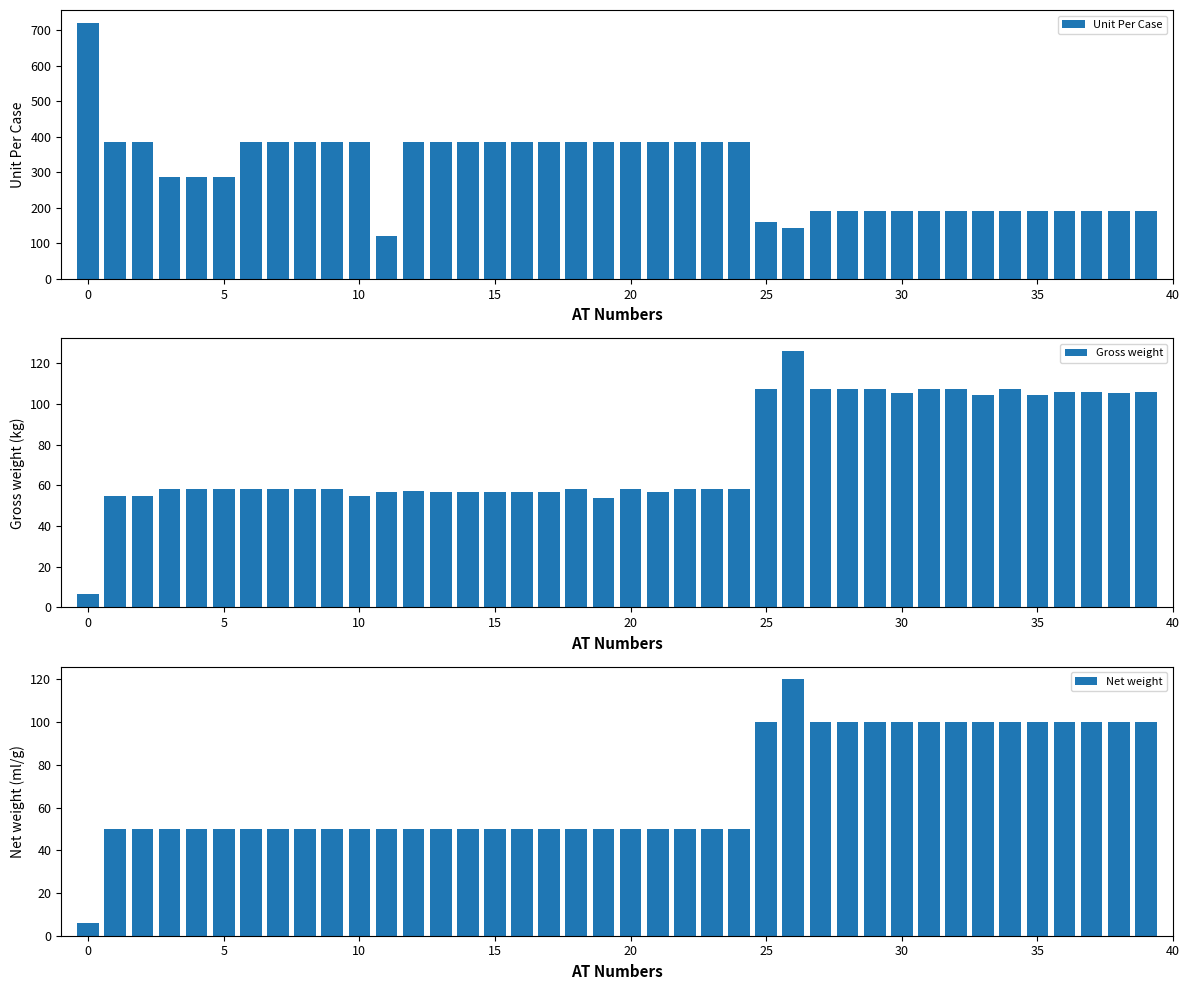

How many Net weight values are between 50 and 100?

38